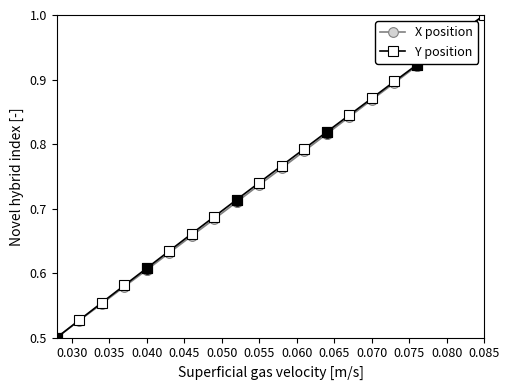

What is the value of the Y position point at the 14th from the left?

0.8